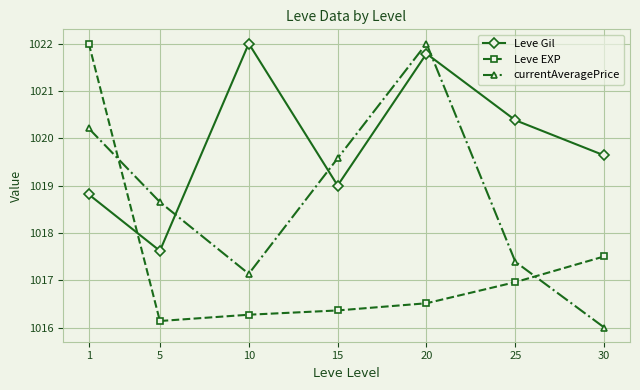

What are all the series names shown in the legend?

Leve Gil, Leve EXP, currentAveragePrice